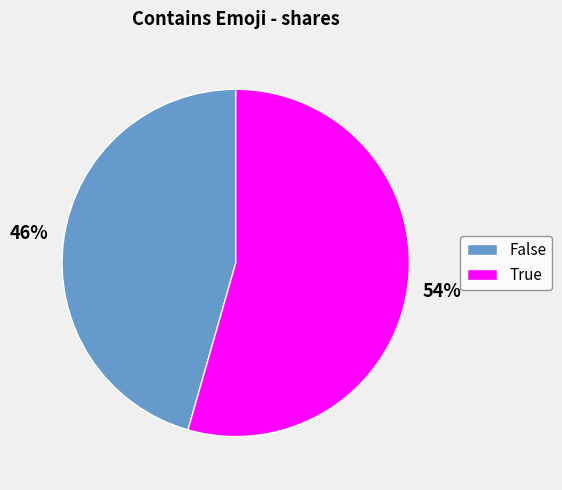

Is it true that False is 34% of the pie?

False